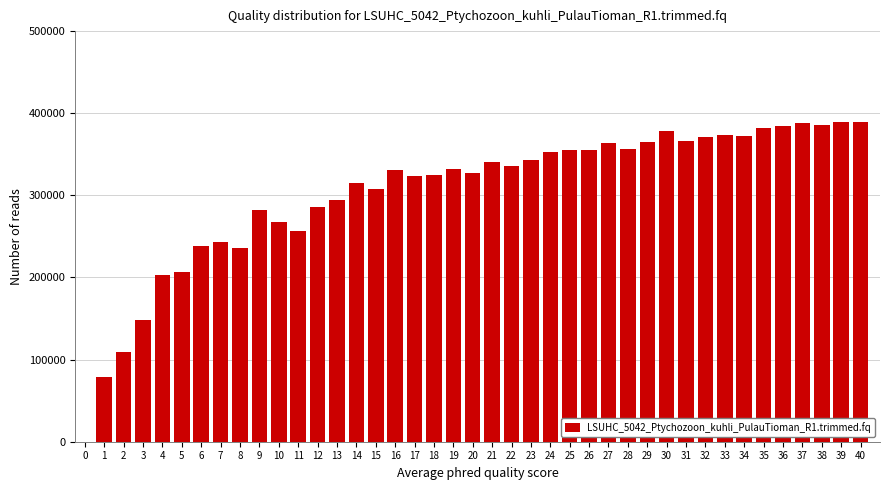

What is the sum of all values?

12456730.8